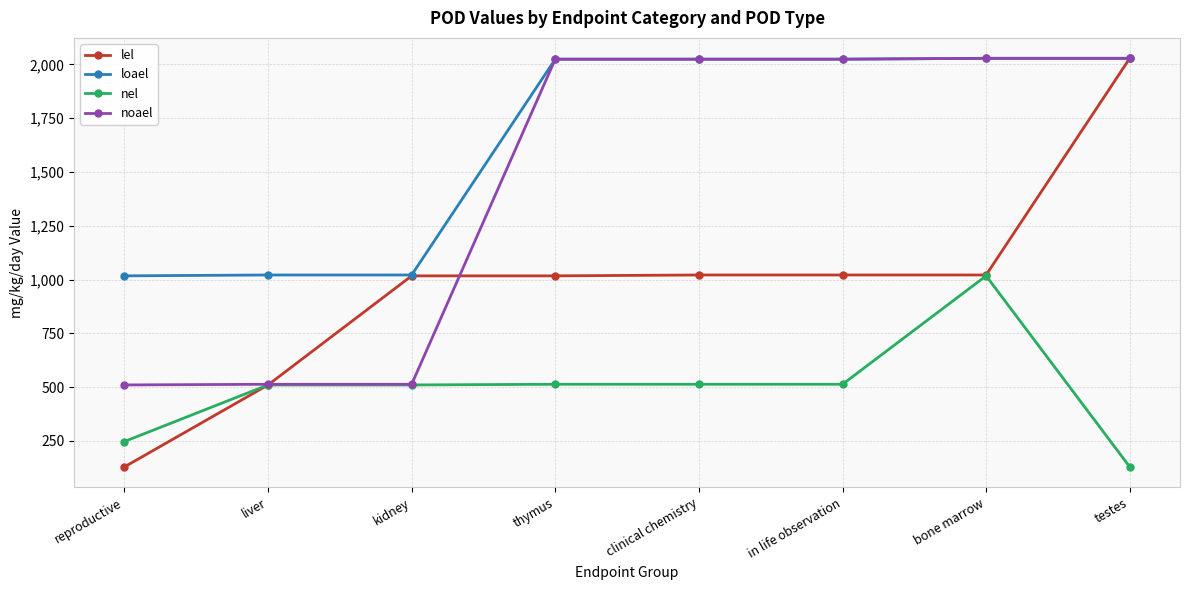

The value of lel at testes is 974. True or false?

False